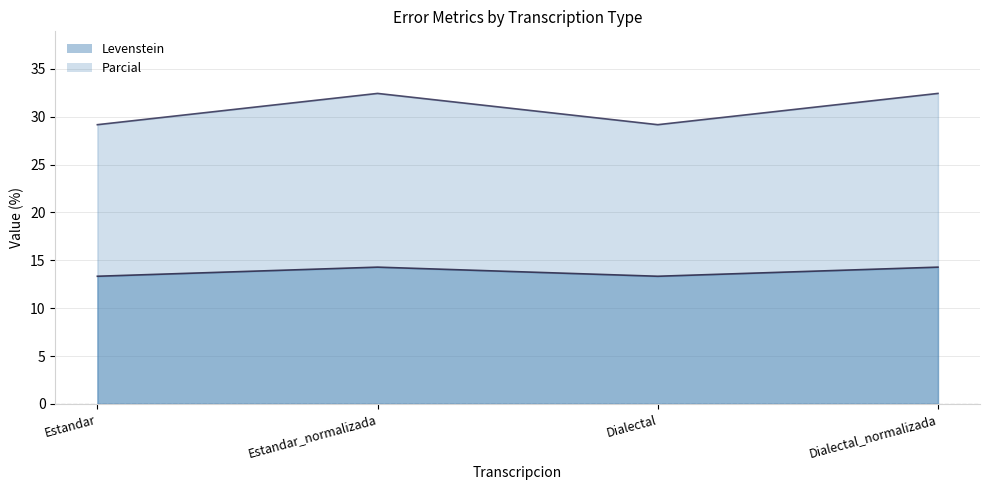

True or false: Parcial and Levenstein cross at least once.

False